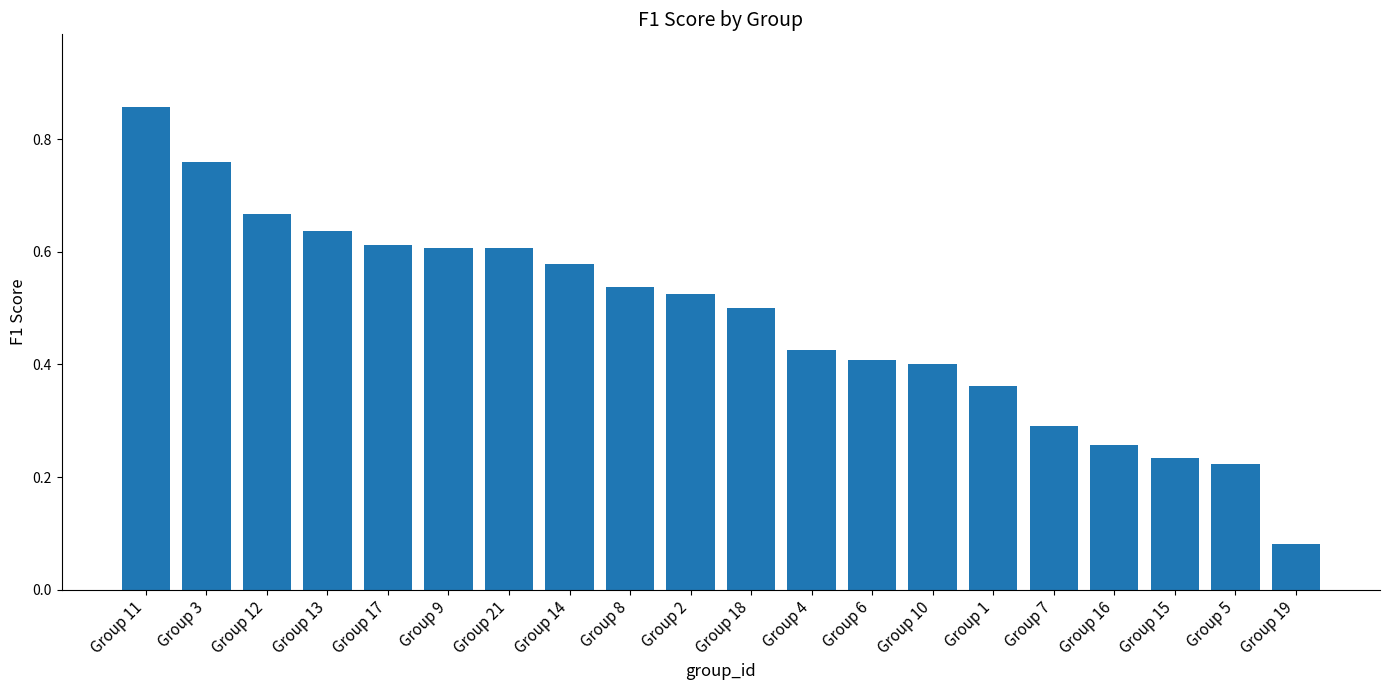

What is the sum of all values?

9.6